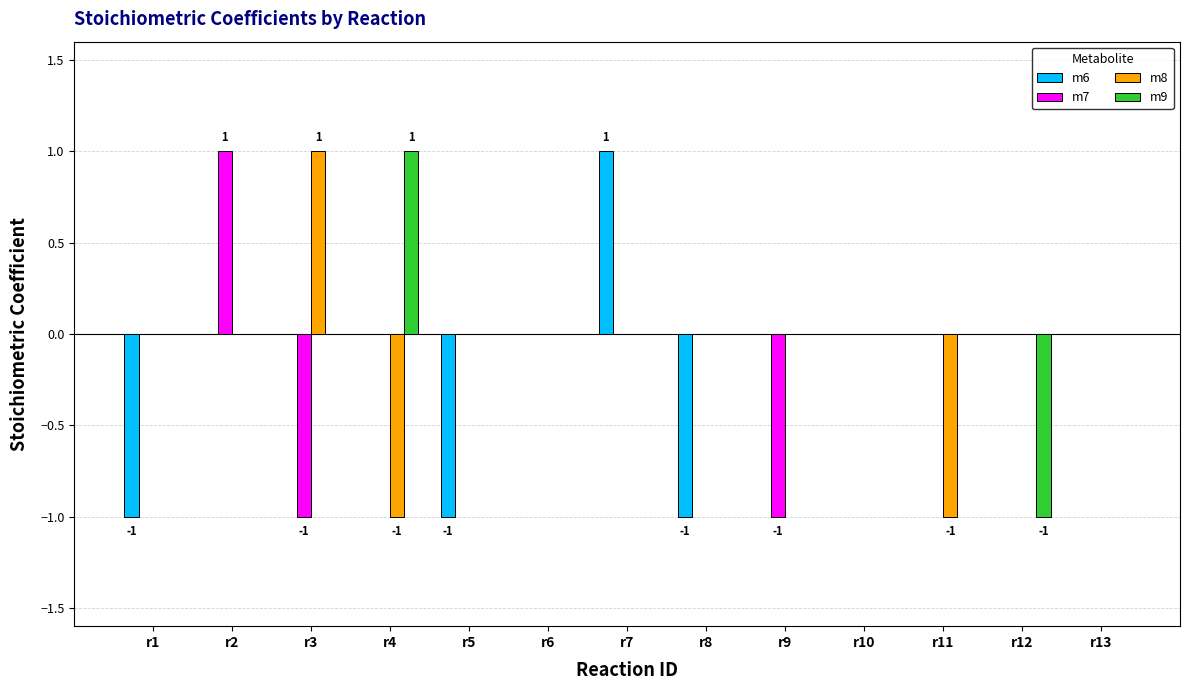

Reading left to right, what are all the values shown in this chart?

m6: -1	0	0	0	-1	0	1	-1	0	0	0	0	0
m7: 0	1	-1	0	0	0	0	0	-1	0	0	0	0
m8: 0	0	1	-1	0	0	0	0	0	0	-1	0	0
m9: 0	0	0	1	0	0	0	0	0	0	0	-1	0